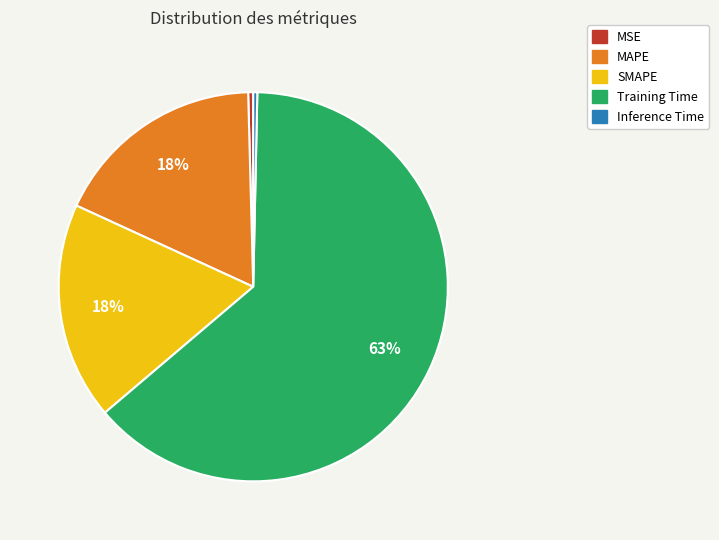

The Inference Time slice represents 0% of the pie. True or false?

True